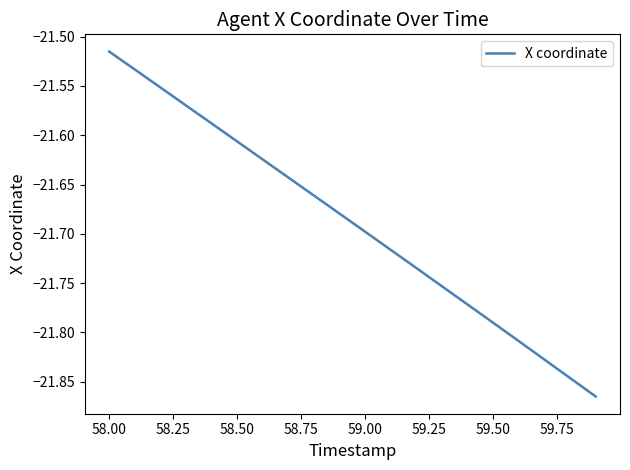

What is the difference between the maximum and minimum values?

0.3